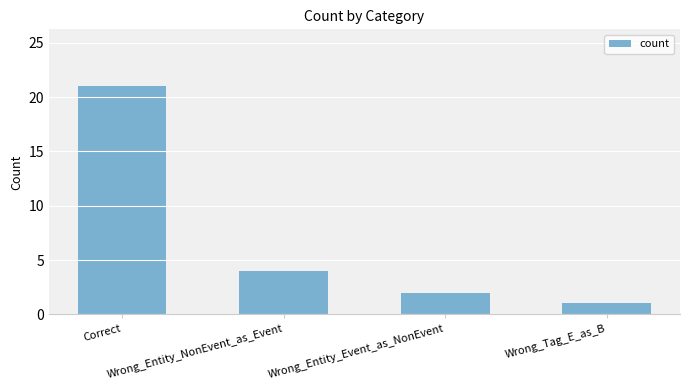

Reading left to right, list all the values displayed in this chart.

Correct=21	Wrong_Entity_NonEvent_as_Event=4	Wrong_Entity_Event_as_NonEvent=2	Wrong_Tag_E_as_B=1